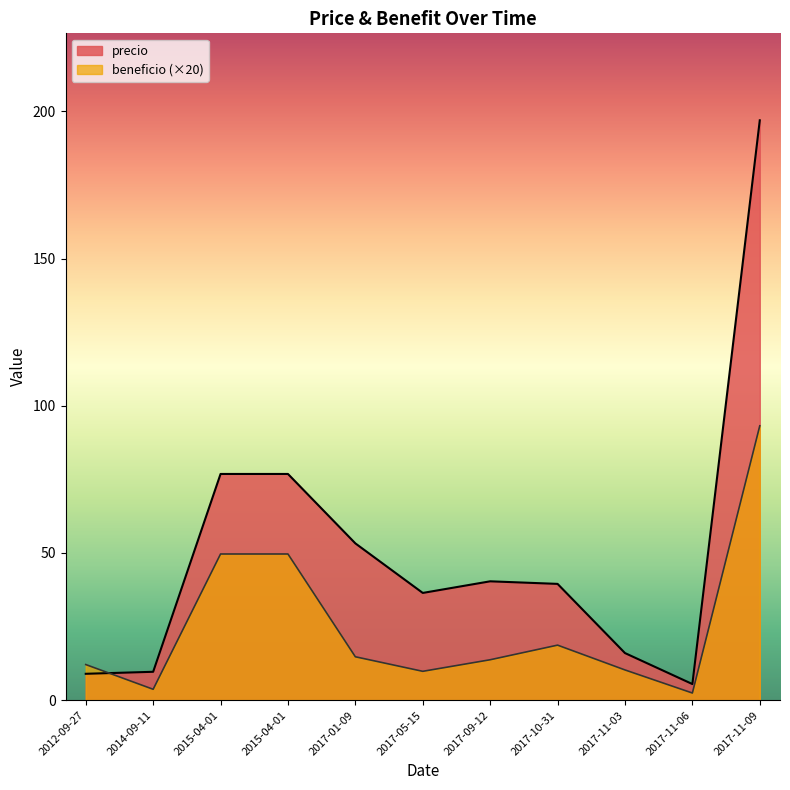

At which category is the sum across all series the highest?

2017-11-09